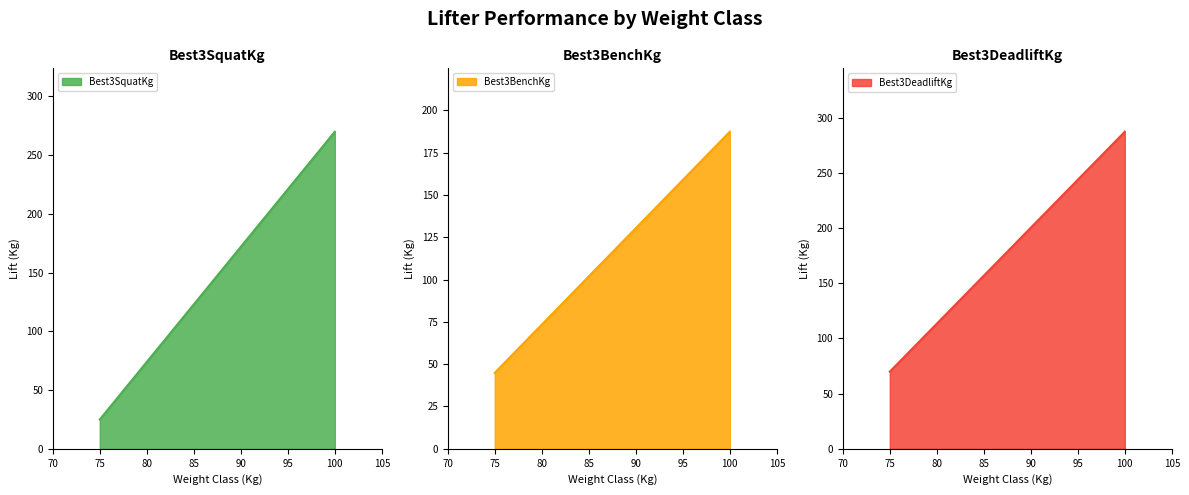

What is the spread (max minus min) of values at 100?

99.8